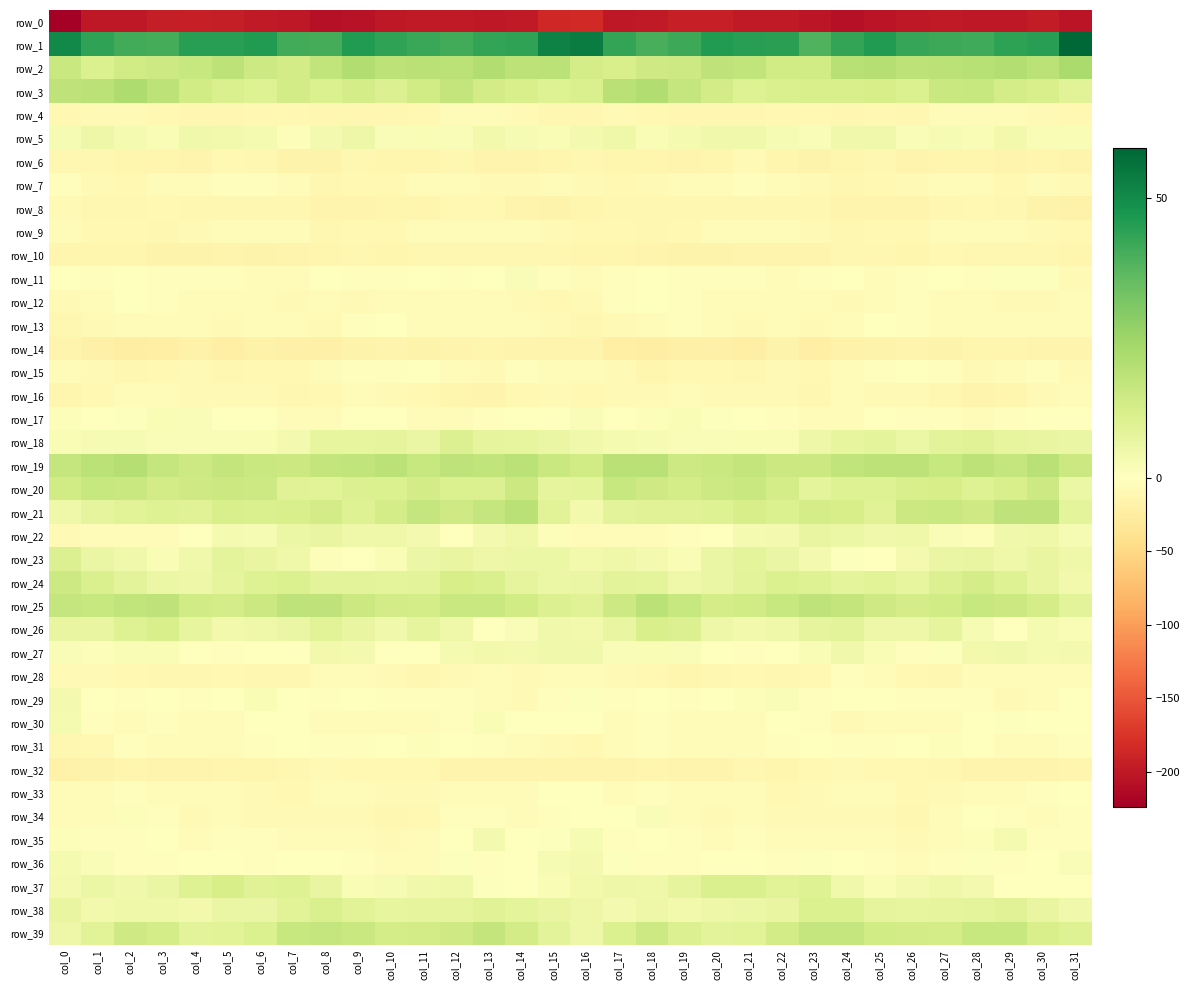

How many values in the row_1 series are below 43?

15